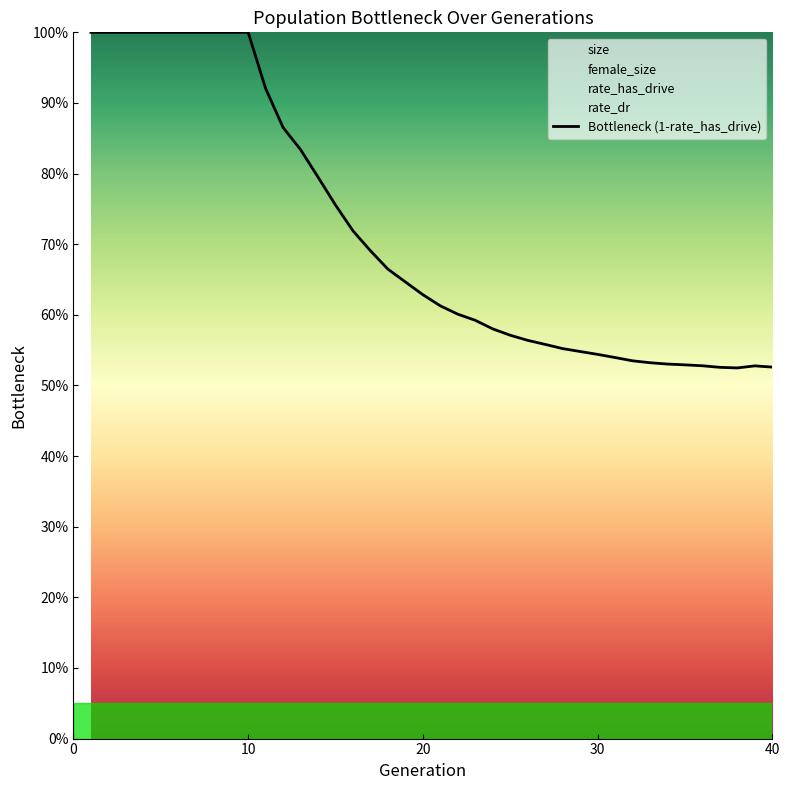

How many lines are shown in the chart?

1